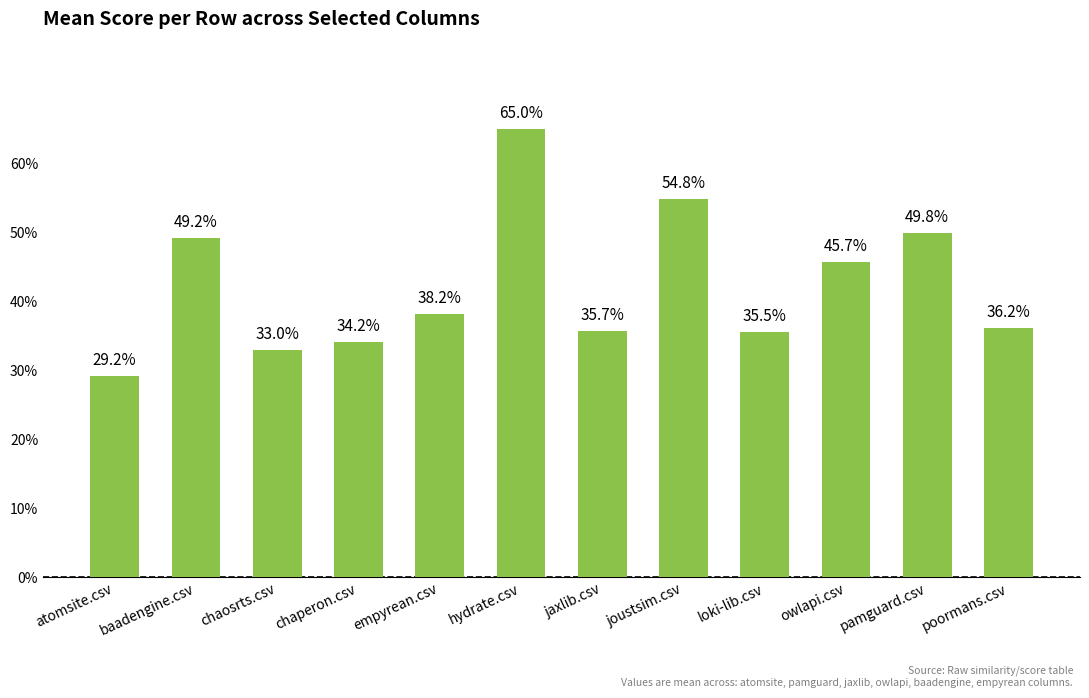

True or false: the data shows 0.1 at jaxlib.csv.

False